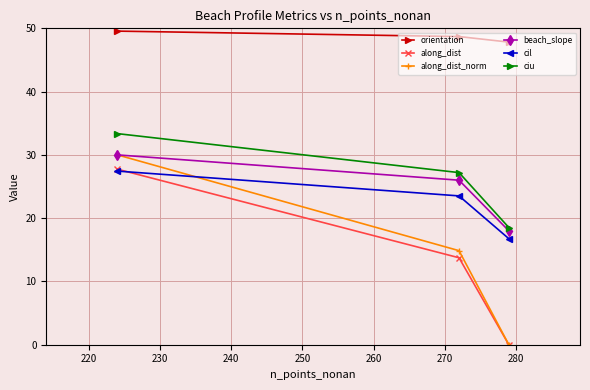

How many orientation values are between 47 and 49?

2